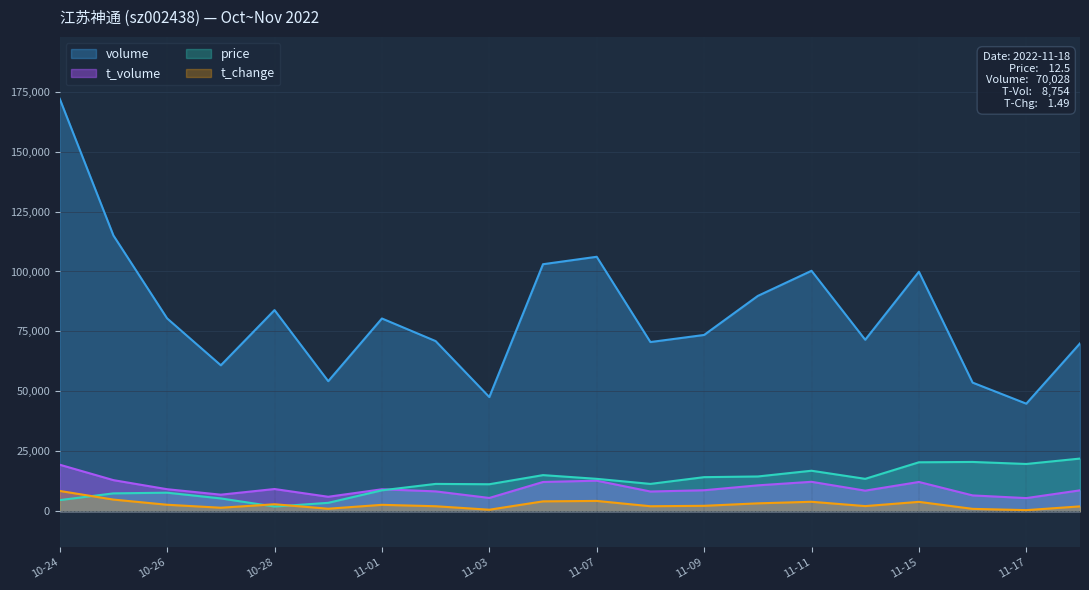

What is the maximum value for price?

22000.0